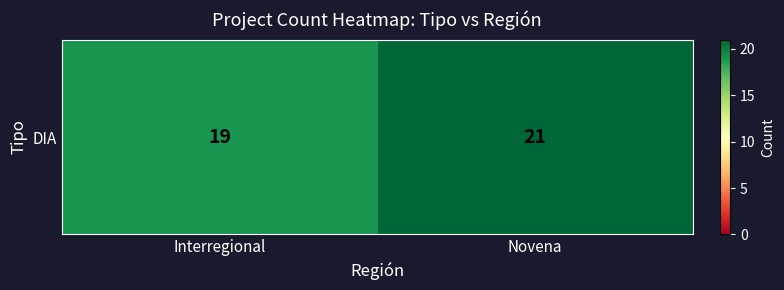

What value does the data have at Interregional?

19